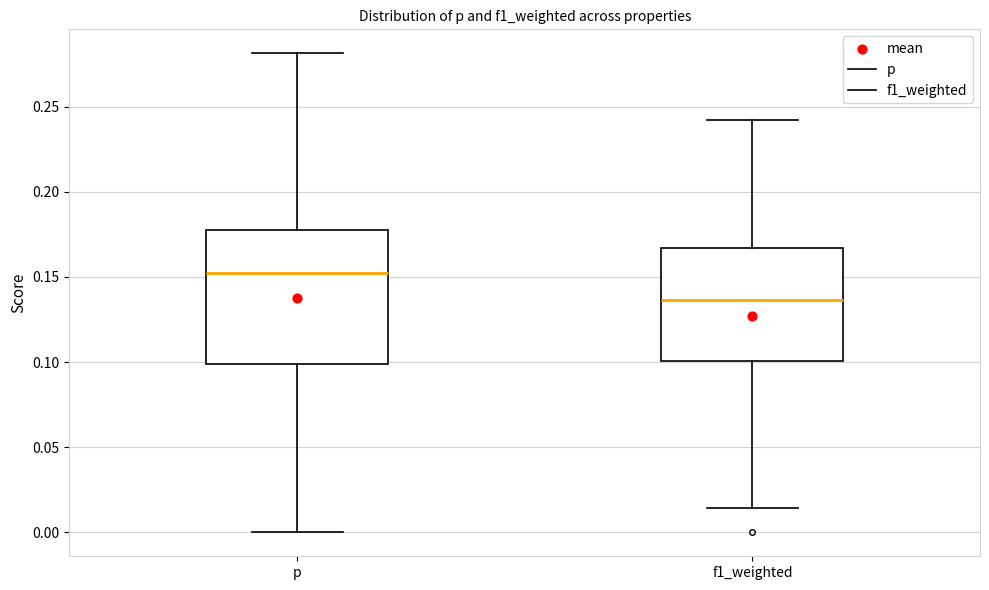

Which box has the lowest median line?

f1_weighted